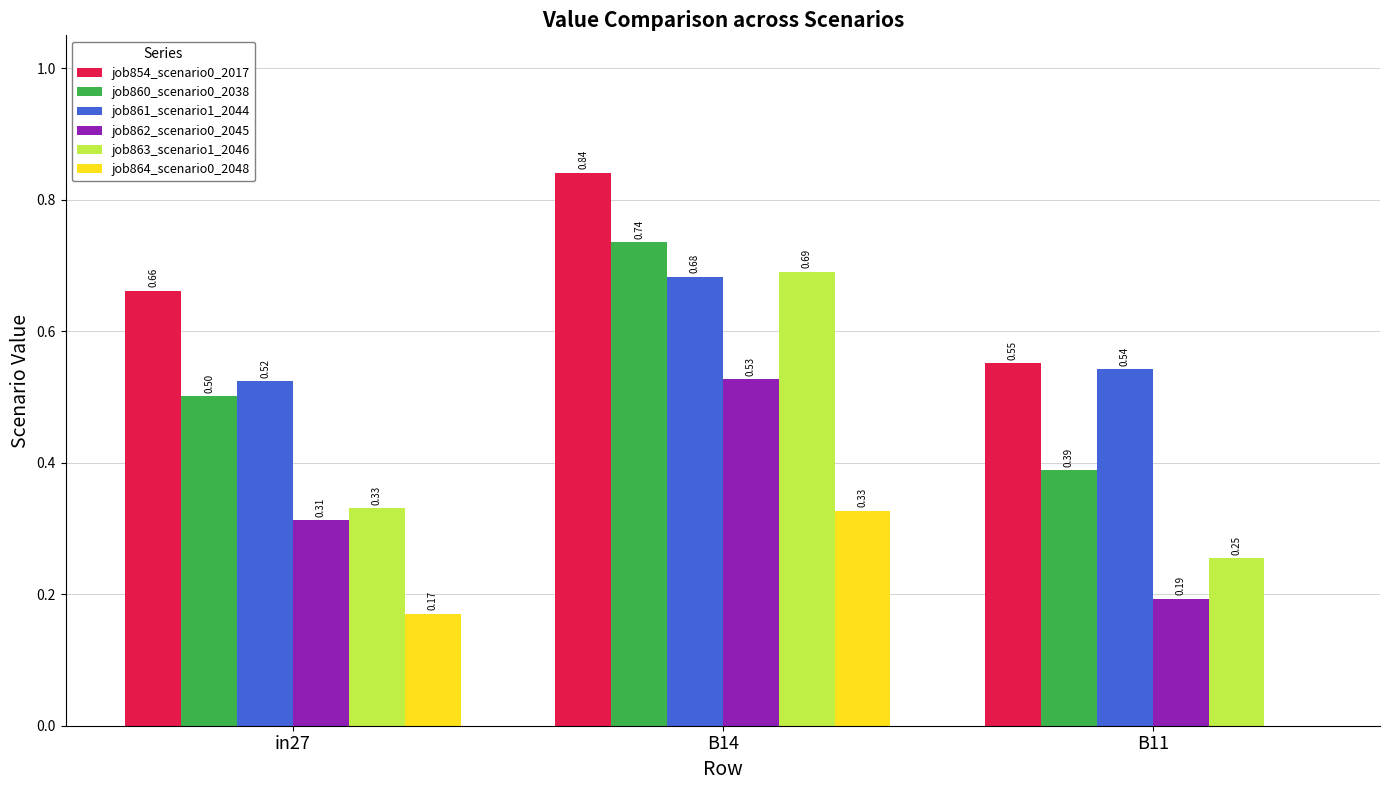

Between B14 and B11, which series saw the biggest shift?

job863_scenario1_2046